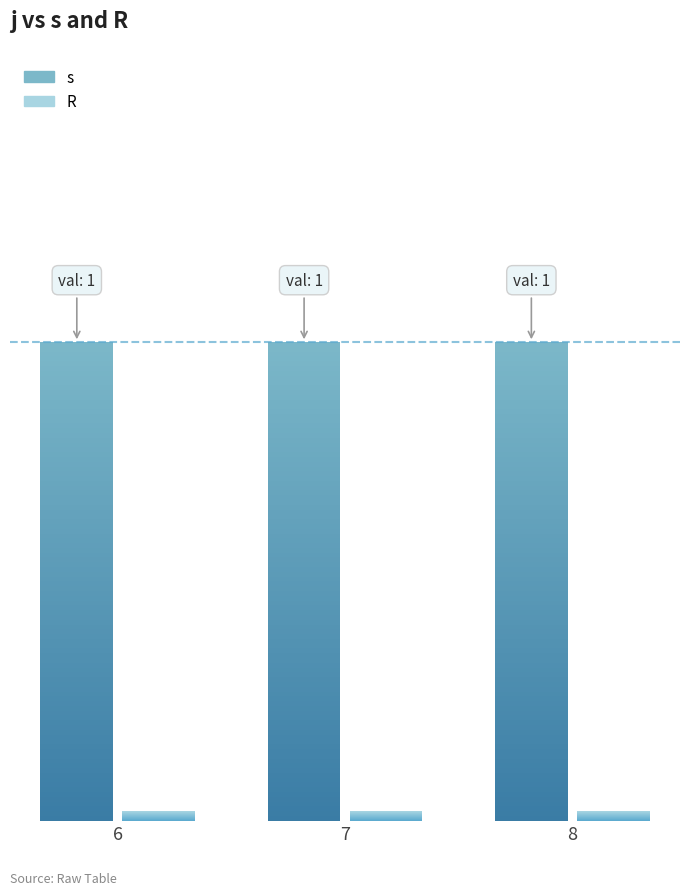

At how many categories does at least one series exceed 0?

3